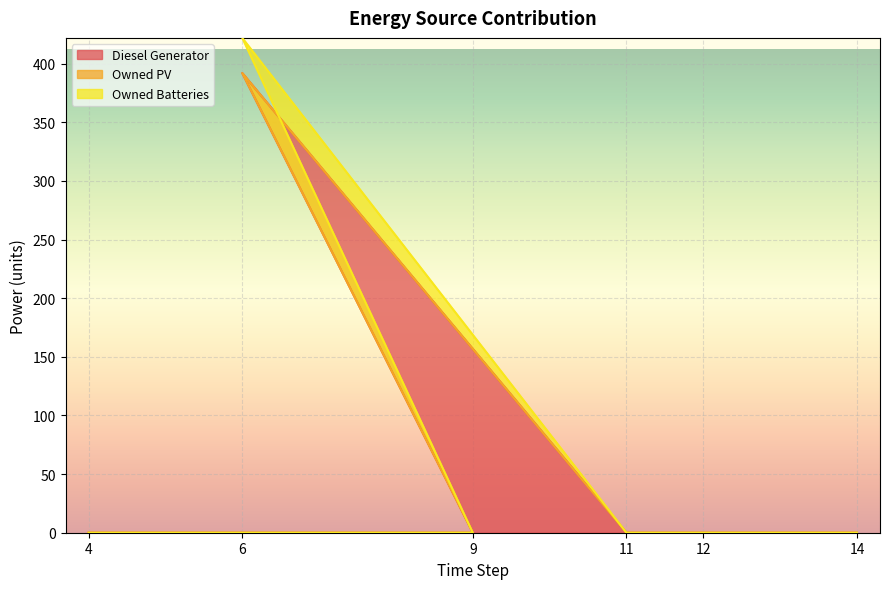

True or false: Diesel Generator has more than 0 interior local peaks.

True